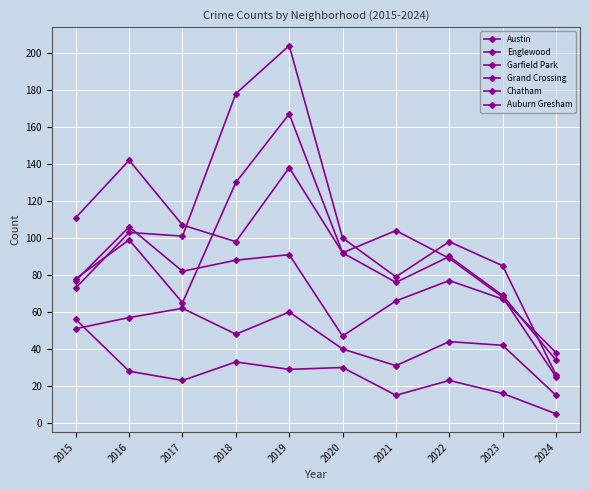

Read the Garfield Park value at 2015, to the nearest 50.

50